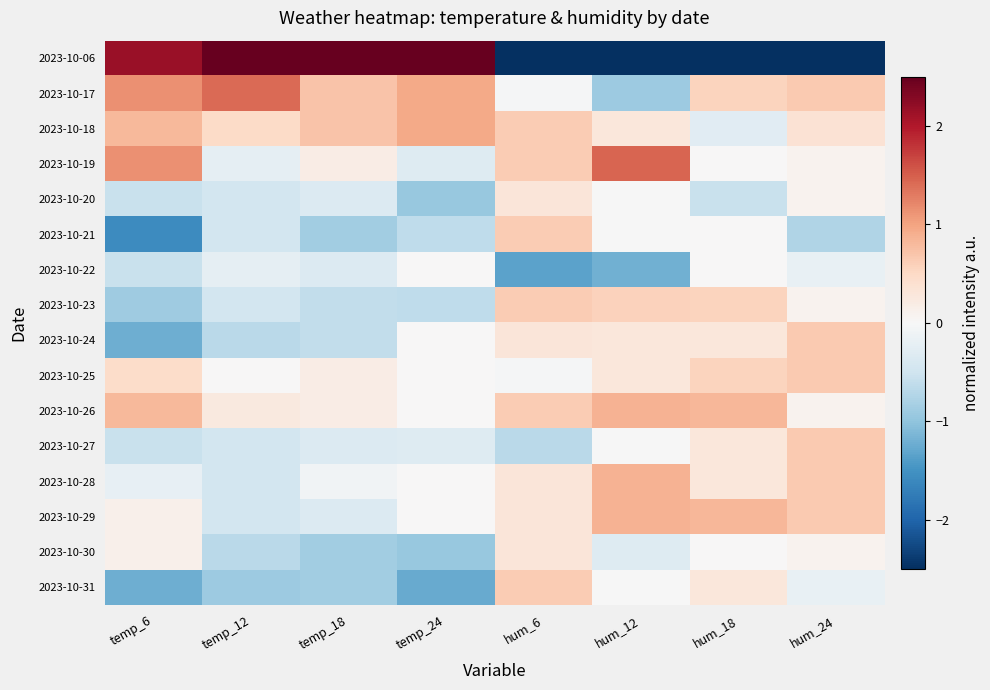

Reading left to right, extract all data points from this chart.

2023-10-06: temp_6=2.2	temp_12=3.3	temp_18=3.4	temp_24=3.1	hum_6=-3.3	hum_12=-3.0	hum_18=-3.6	hum_24=-3.6
2023-10-17: temp_6=1.1	temp_12=1.4	temp_18=0.7	temp_24=0.9	hum_6=-0.0	hum_12=-0.9	hum_18=0.6	hum_24=0.6
2023-10-18: temp_6=0.8	temp_12=0.5	temp_18=0.7	temp_24=0.9	hum_6=0.6	hum_12=0.3	hum_18=-0.3	hum_24=0.4
2023-10-19: temp_6=1.1	temp_12=-0.2	temp_18=0.2	temp_24=-0.3	hum_6=0.6	hum_12=1.5	hum_18=0.0	hum_24=0.1
2023-10-20: temp_6=-0.5	temp_12=-0.4	temp_18=-0.3	temp_24=-0.9	hum_6=0.3	hum_12=-0.0	hum_18=-0.6	hum_24=0.1
2023-10-21: temp_6=-1.6	temp_12=-0.4	temp_18=-0.9	temp_24=-0.6	hum_6=0.6	hum_12=-0.0	hum_18=0.0	hum_24=-0.8
2023-10-22: temp_6=-0.5	temp_12=-0.2	temp_18=-0.3	temp_24=0.0	hum_6=-1.3	hum_12=-1.2	hum_18=0.0	hum_24=-0.2
2023-10-23: temp_6=-0.9	temp_12=-0.4	temp_18=-0.6	temp_24=-0.6	hum_6=0.6	hum_12=0.6	hum_18=0.6	hum_24=0.1
2023-10-24: temp_6=-1.2	temp_12=-0.7	temp_18=-0.6	temp_24=0.0	hum_6=0.3	hum_12=0.3	hum_18=0.3	hum_24=0.6
2023-10-25: temp_6=0.5	temp_12=0.0	temp_18=0.2	temp_24=0.0	hum_6=-0.0	hum_12=0.3	hum_18=0.6	hum_24=0.6
2023-10-26: temp_6=0.8	temp_12=0.2	temp_18=0.2	temp_24=0.0	hum_6=0.6	hum_12=0.9	hum_18=0.8	hum_24=0.1
2023-10-27: temp_6=-0.5	temp_12=-0.4	temp_18=-0.3	temp_24=-0.3	hum_6=-0.7	hum_12=-0.0	hum_18=0.3	hum_24=0.6
2023-10-28: temp_6=-0.2	temp_12=-0.4	temp_18=-0.1	temp_24=0.0	hum_6=0.3	hum_12=0.9	hum_18=0.3	hum_24=0.6
2023-10-29: temp_6=0.1	temp_12=-0.4	temp_18=-0.3	temp_24=0.0	hum_6=0.3	hum_12=0.9	hum_18=0.8	hum_24=0.6
2023-10-30: temp_6=0.1	temp_12=-0.7	temp_18=-0.9	temp_24=-0.9	hum_6=0.3	hum_12=-0.3	hum_18=0.0	hum_24=0.1
2023-10-31: temp_6=-1.2	temp_12=-0.9	temp_18=-0.9	temp_24=-1.3	hum_6=0.6	hum_12=-0.0	hum_18=0.3	hum_24=-0.2